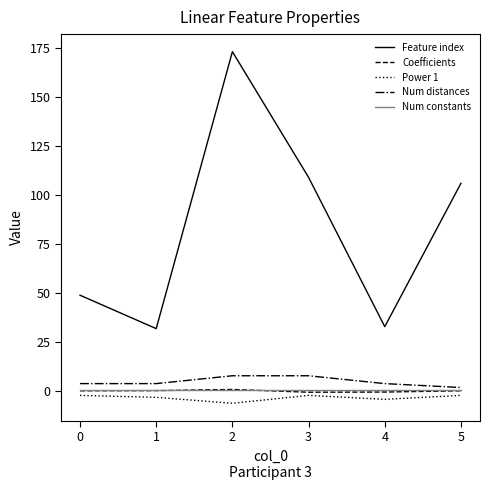

Which series changed the most between 0 and 3?

Feature index